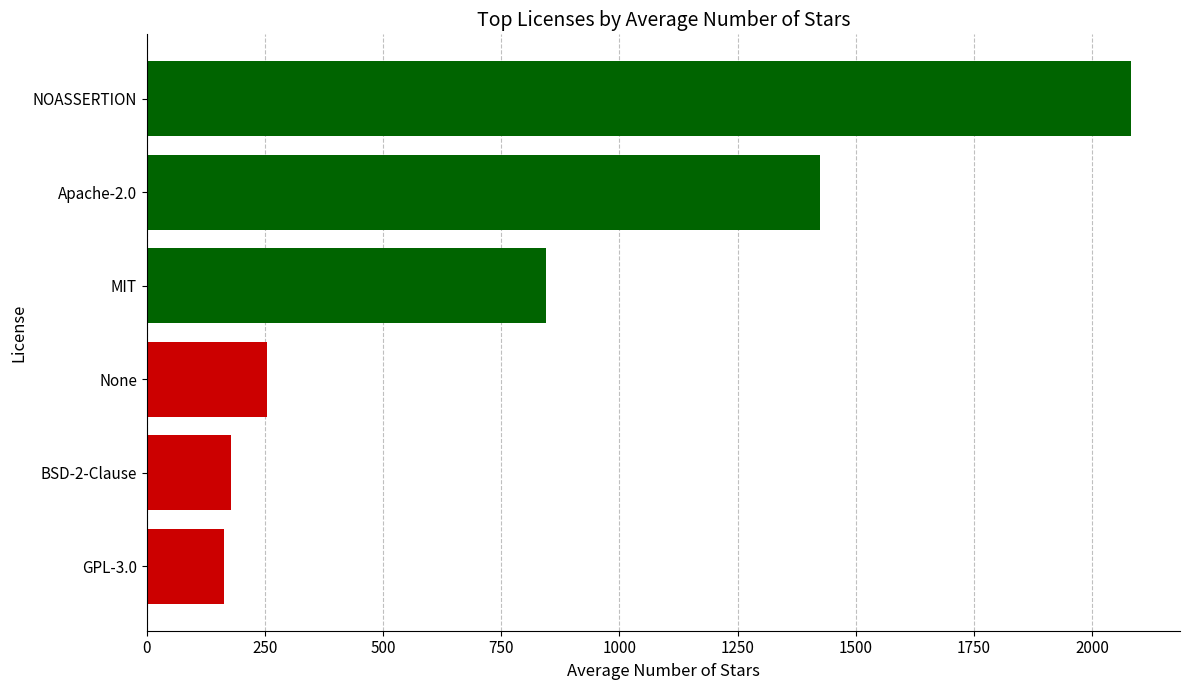

Does the chart contain any negative values?

No